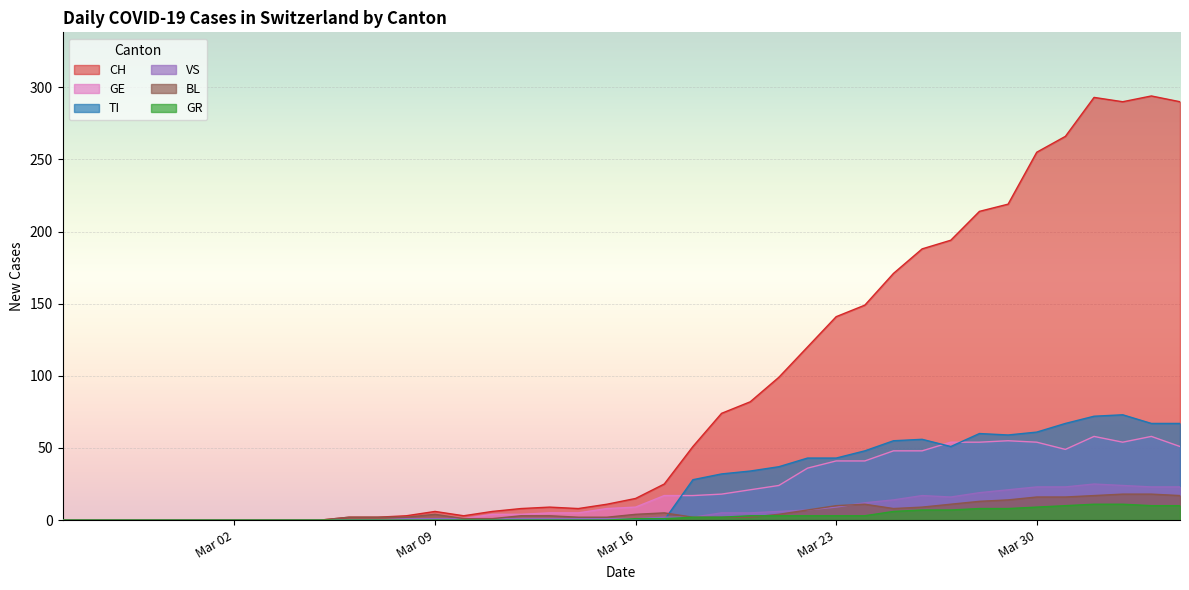

What is the difference between the maximum and minimum values in the CH series?

294